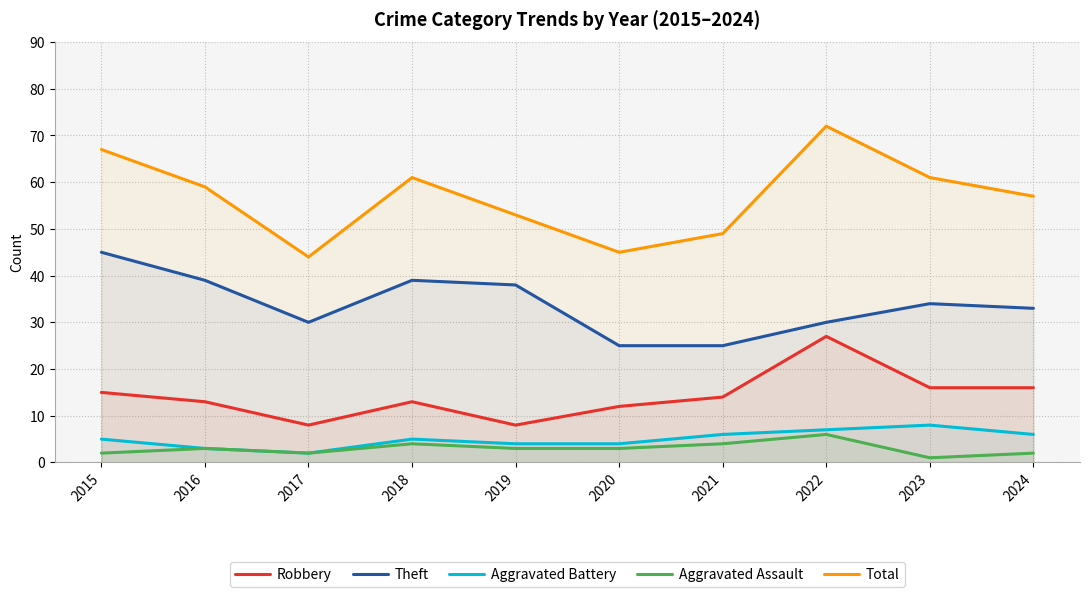

True or false: Aggravated Battery and Total intersect in this chart.

False